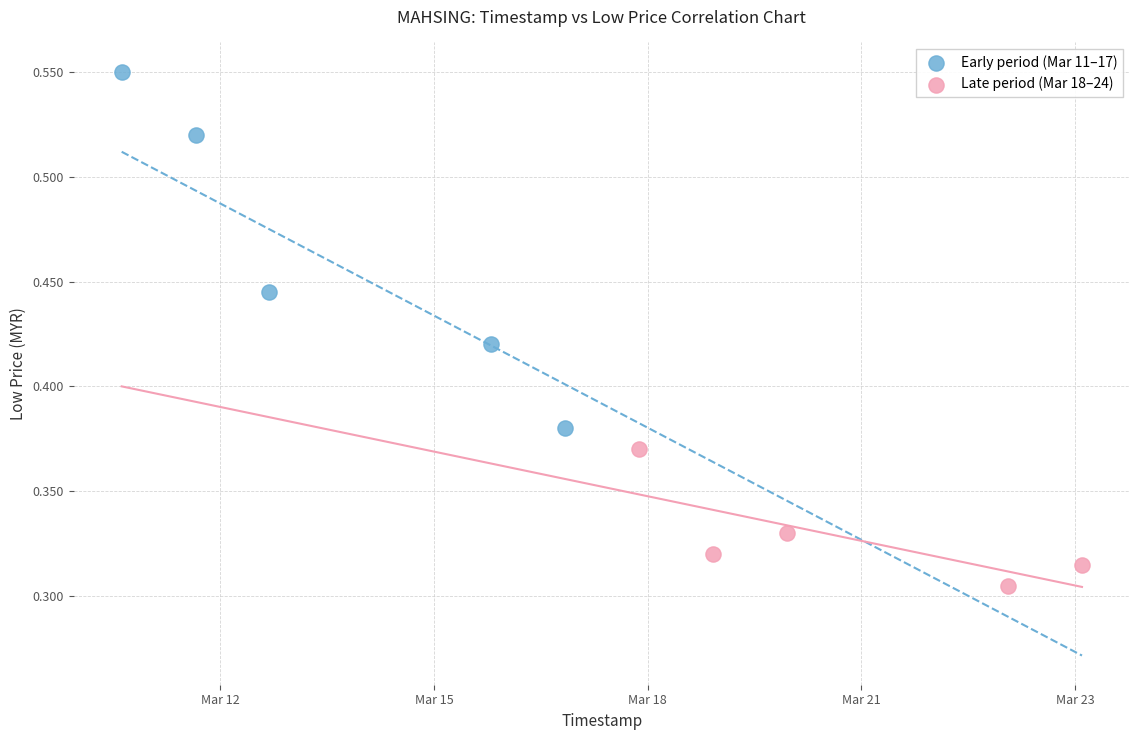

Which series contains the highest Y value?

Early period (Mar 11–17)